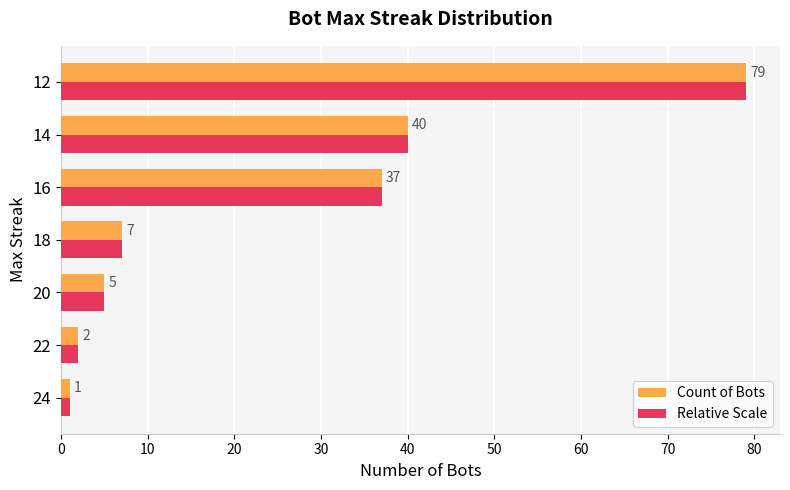

What is the difference between the maximum and minimum values in the Count of Bots series?

78